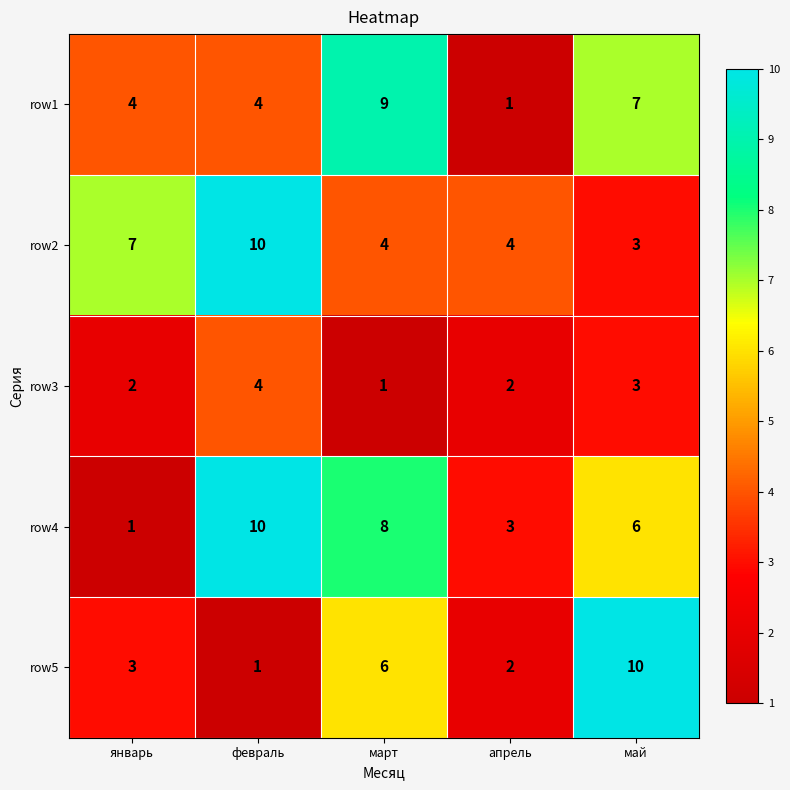

Where is row4 nearest to the value 5?

май